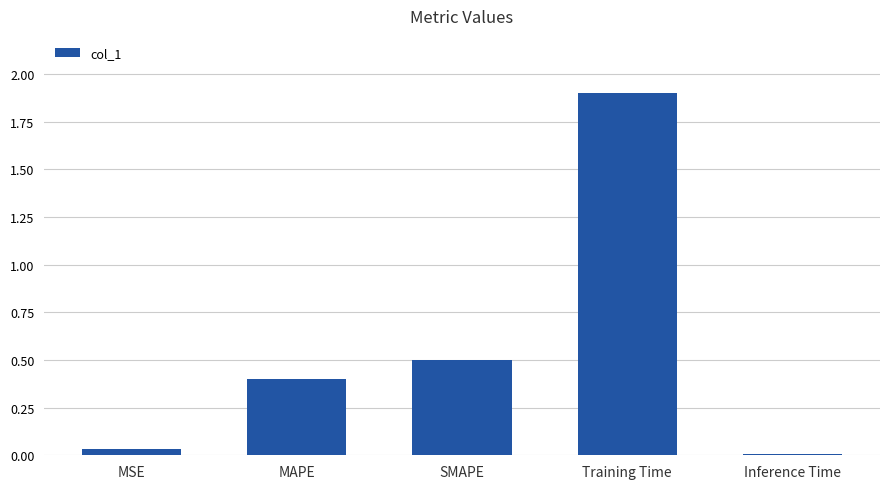

Which label corresponds to the largest value in the chart?

Training Time